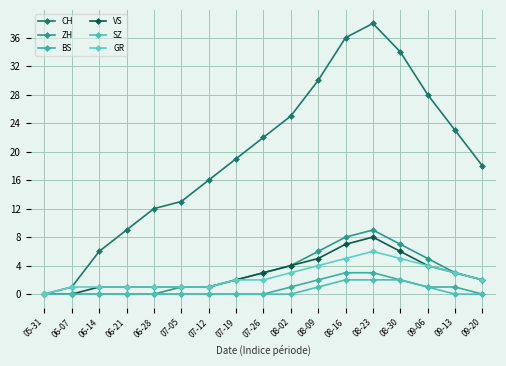

Which series has the widest spread of values?

CH